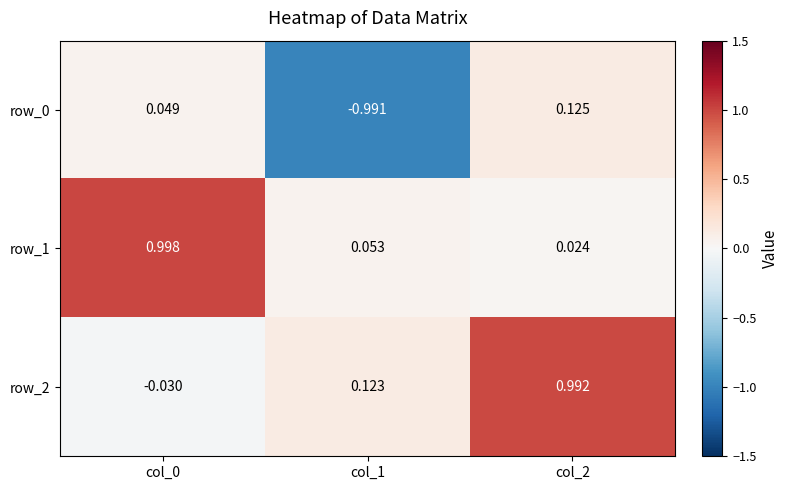

Is the value of row_2 at col_2 greater than the value of row_0 at col_0?

Yes